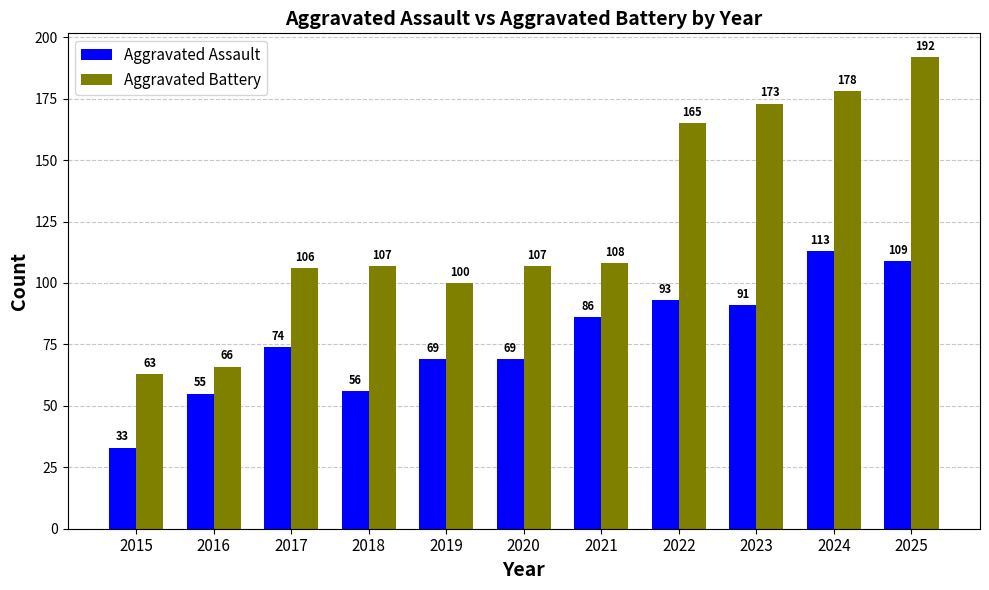

What is the average value of the Aggravated Assault series?

77